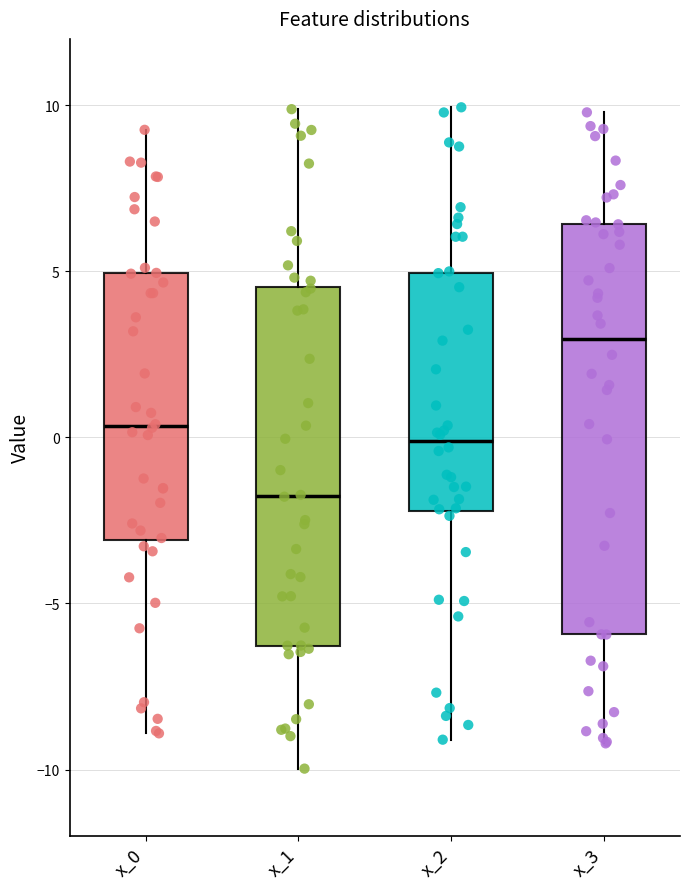

Reading left to right, transcribe this box plot: for each box, give where its median line is, the range the box spans, and where its two whiskers end, as read against the y-axis. The values are not printed on the chart, so give them approximately, as read against the axis.

x_0: median 0.5, box -3.0 to 5.0, whiskers -9.0 to 9.5
x_1: median -2.0, box -6.5 to 4.5, whiskers -10.0 to 10.0
x_2: median 0.0, box -2.0 to 5.0, whiskers -9.0 to 10.0
x_3: median 3.0, box -6.0 to 6.5, whiskers -9.0 to 10.0